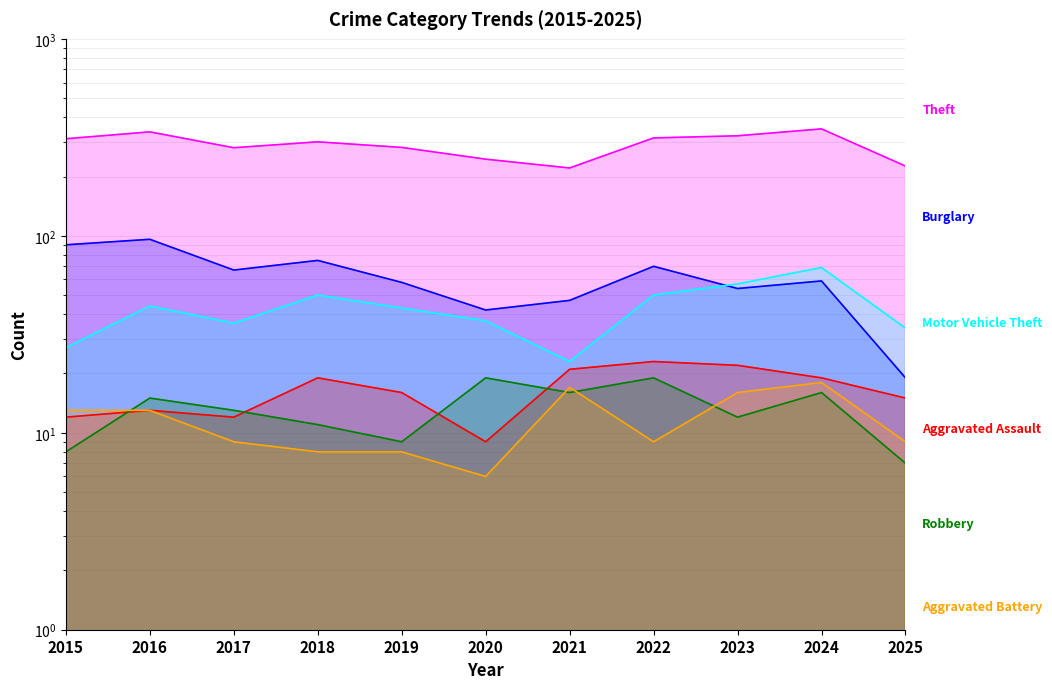

True or false: Burglary has a value of 47 at 2021.

True